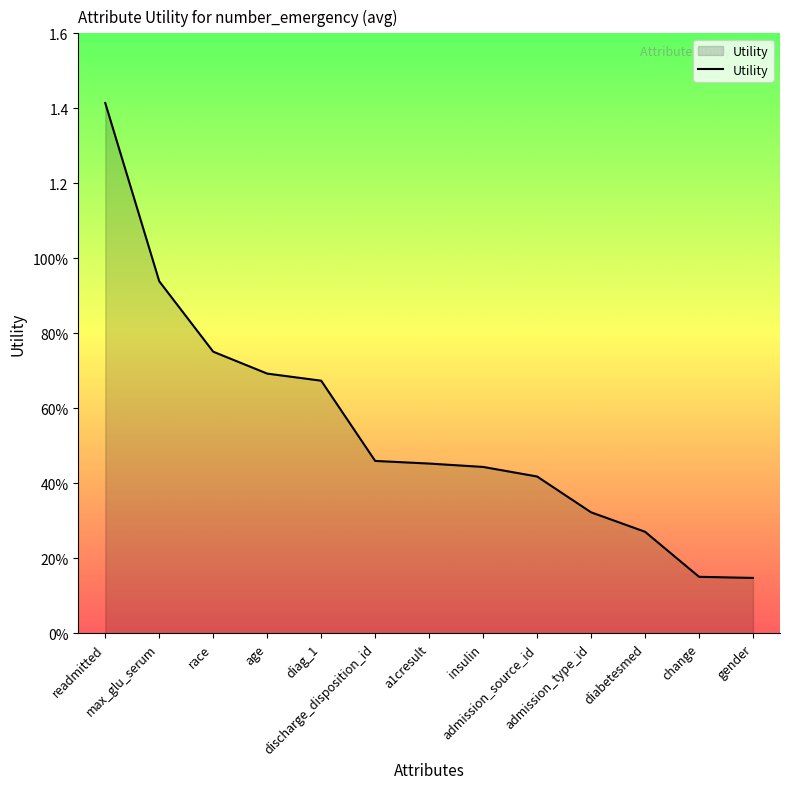

What is the label of the 6th point from the right?

insulin